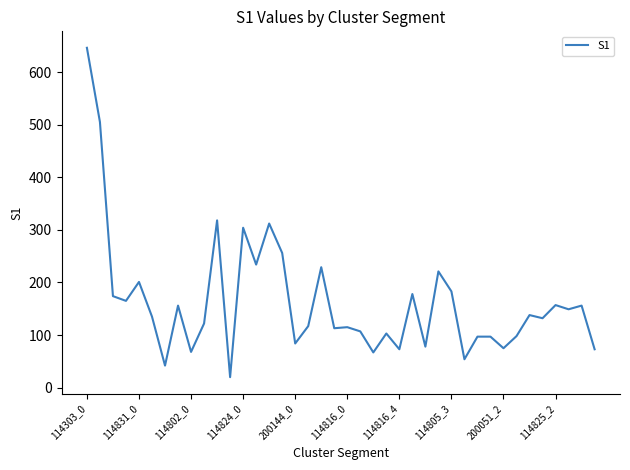

What is the maximum value shown in the chart?

646